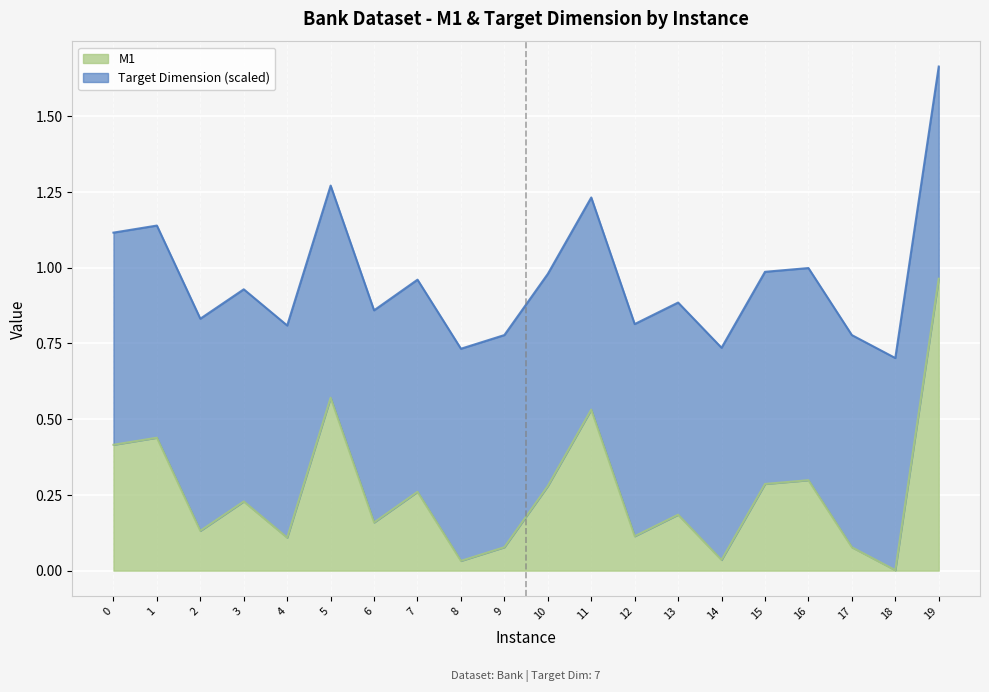

How many points are higher than both their immediate neighbors (excluding endpoints)?

7